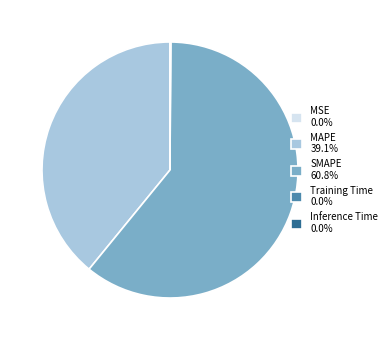

What is the ratio of the value at SMAPE 60.8% to the value at MAPE 39.1%?

1.6